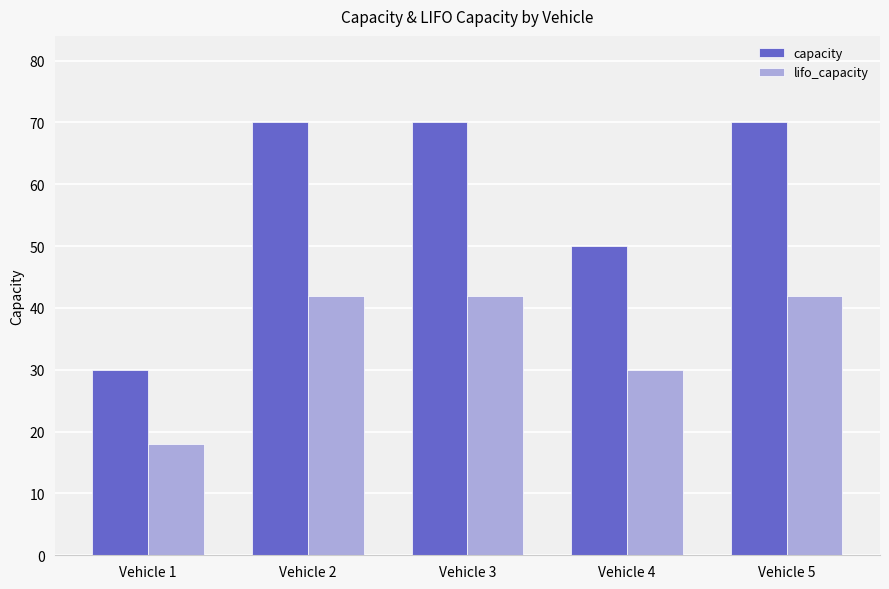

What is the value of the capacity bar at the 2nd from the left?

70